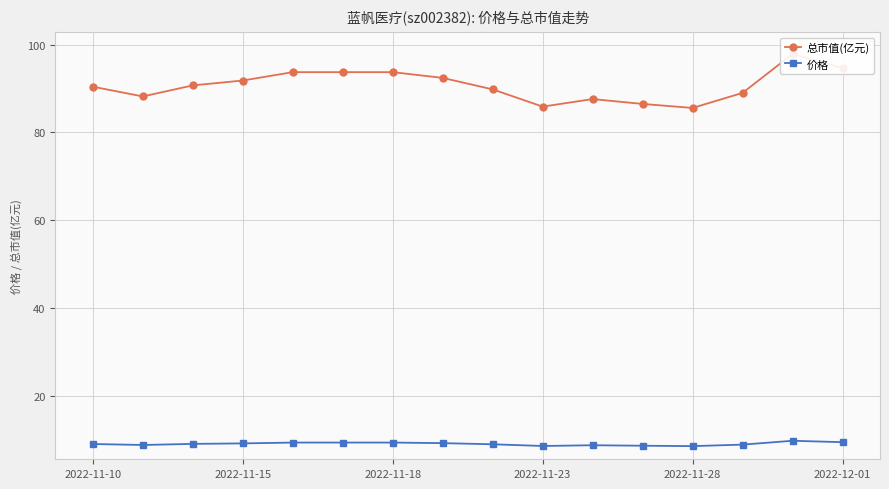

True or false: 总市值(亿元) and 价格 intersect in this chart.

False